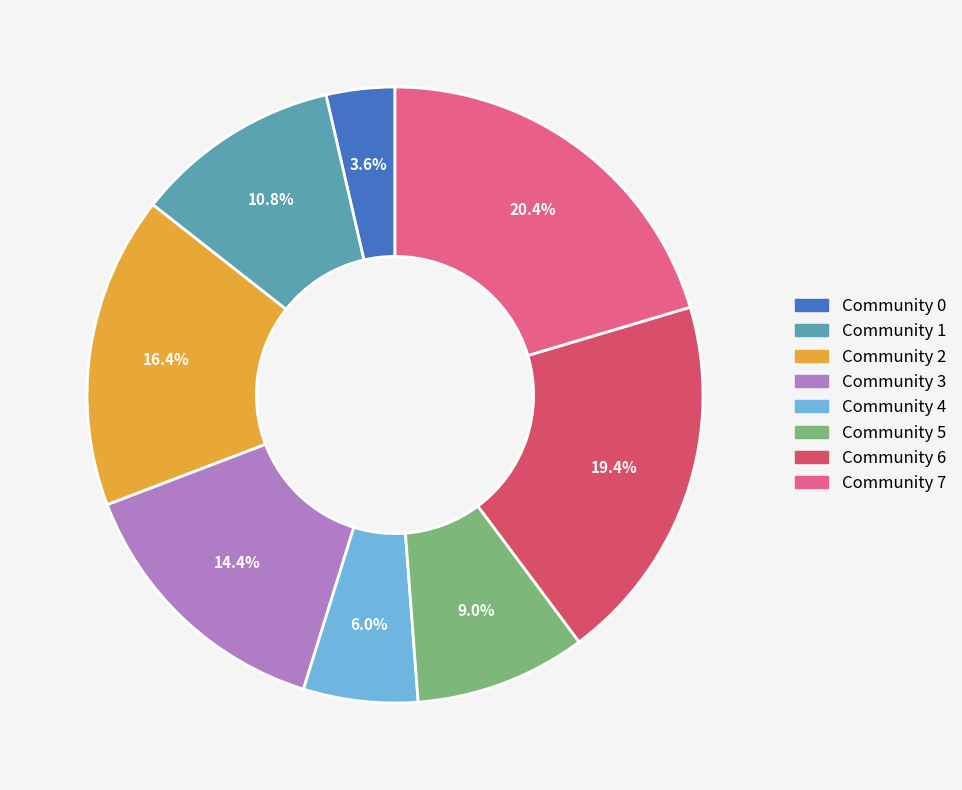

How many segments does this pie chart have?

8